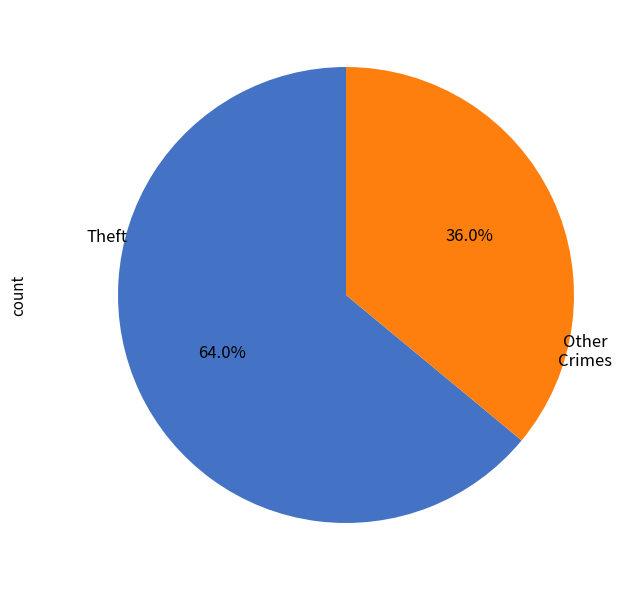

Rank the categories by value from highest to lowest.

Theft, Other Crimes